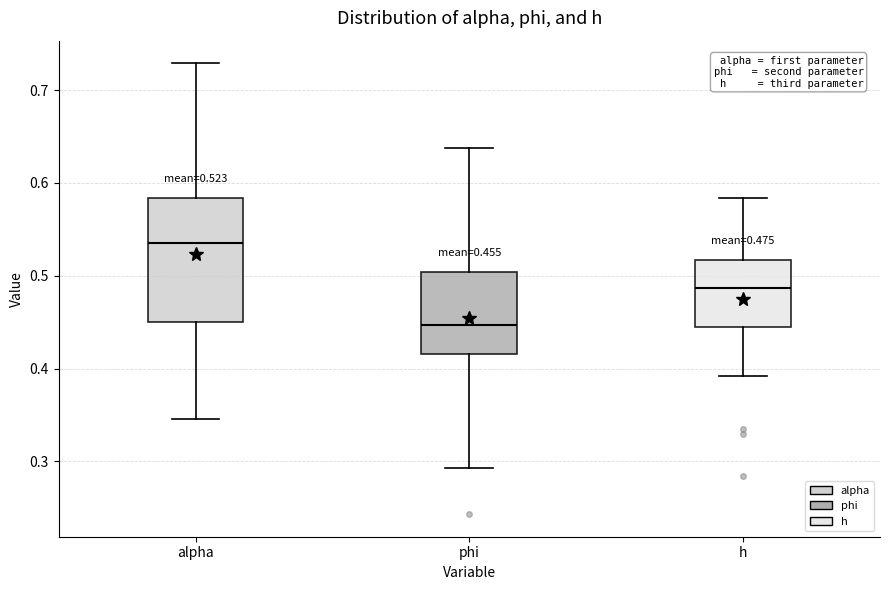

Which box's median line is the highest?

alpha